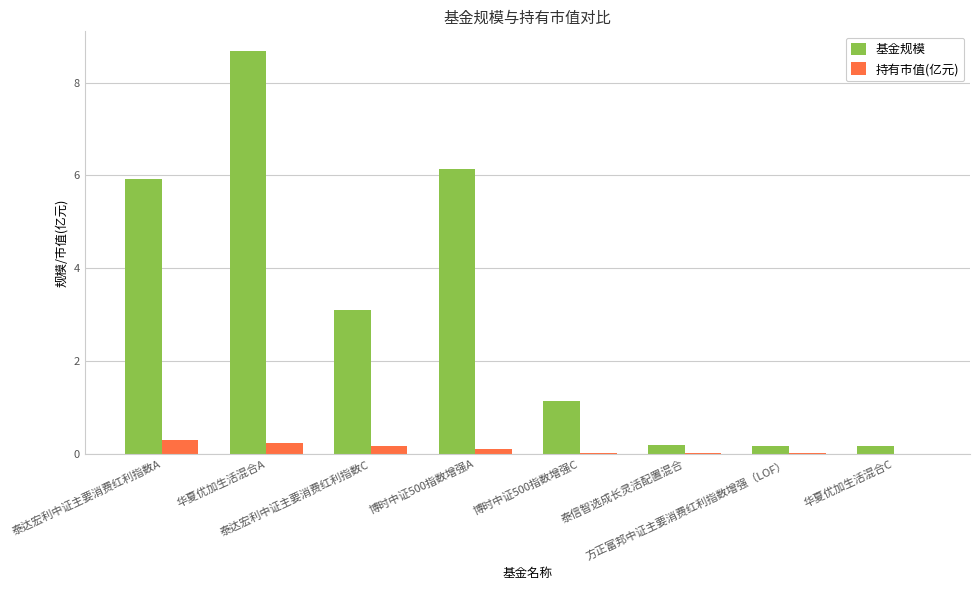

Which series has the largest total across all categories?

基金规模